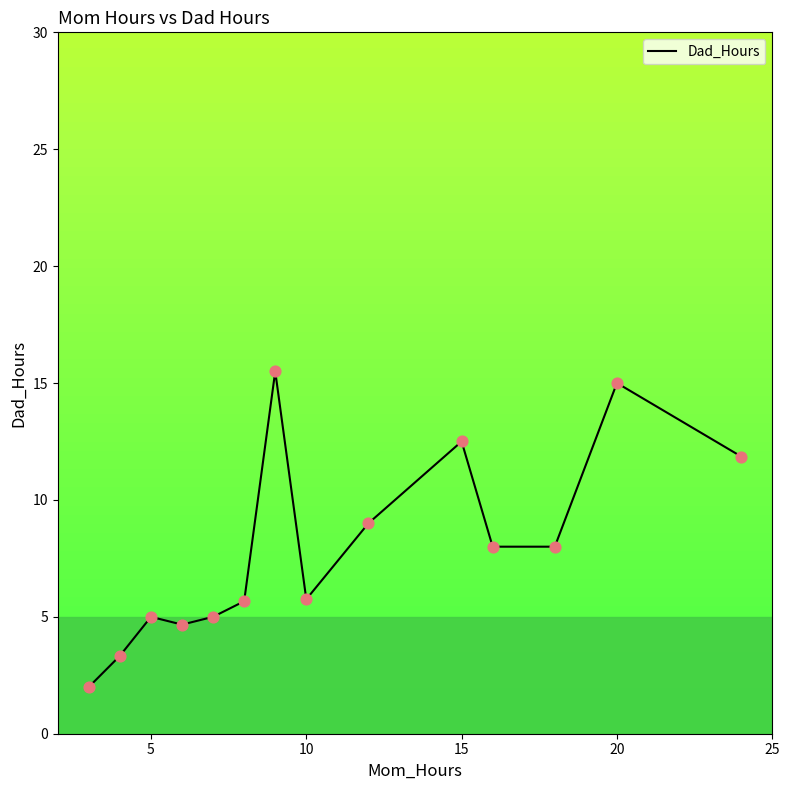

What is the difference between the maximum and minimum values?

13.5